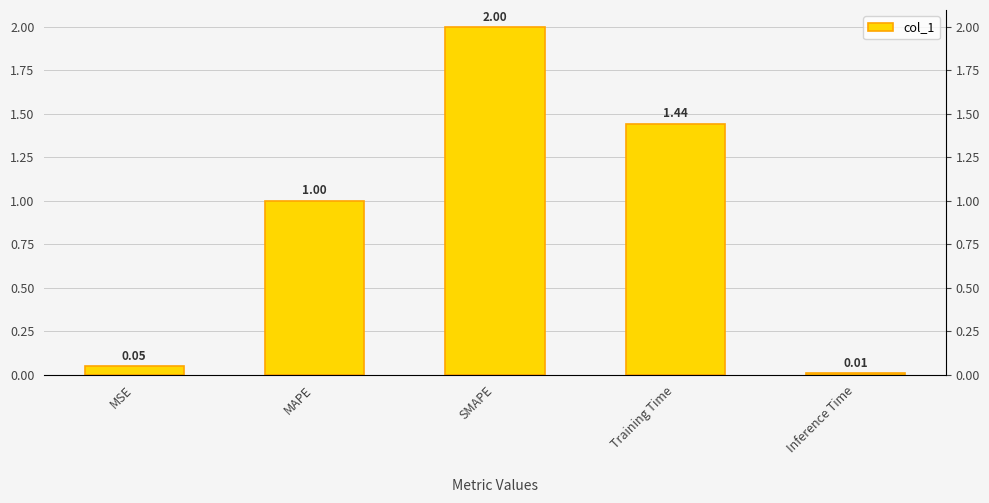

What is the maximum value shown in the chart?

2.0